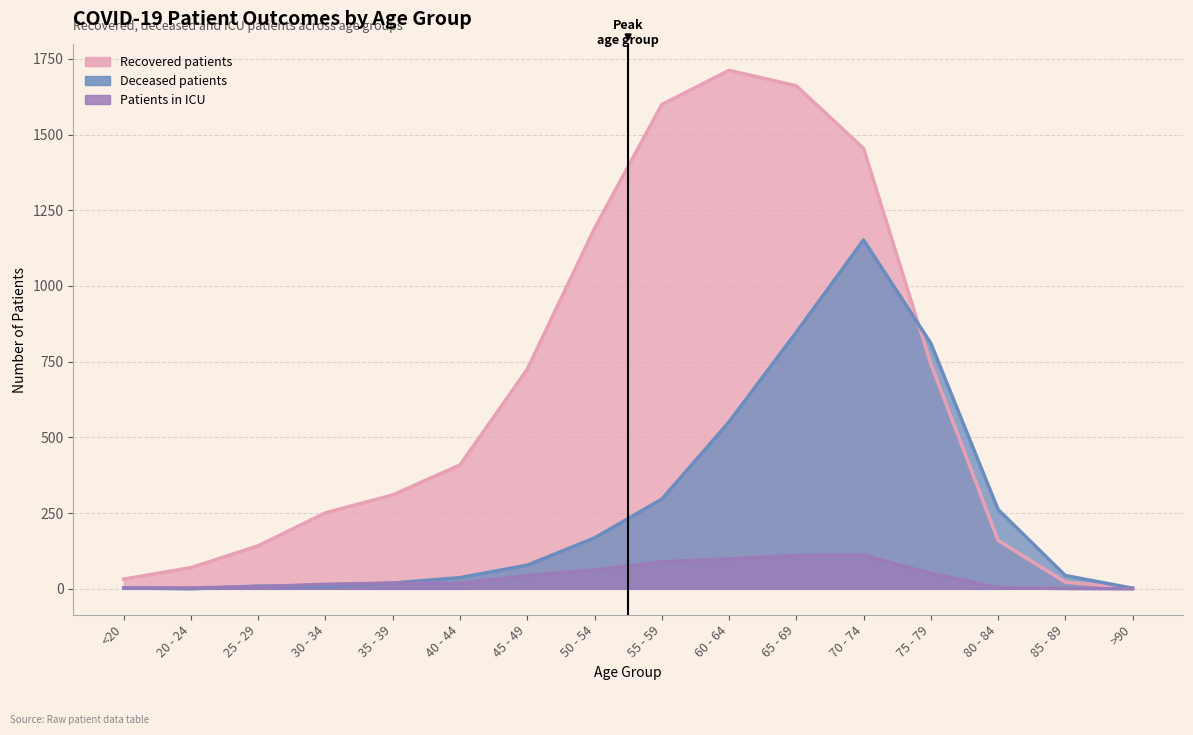

True or false: deceased_patients and recovered_patients intersect in this chart.

True